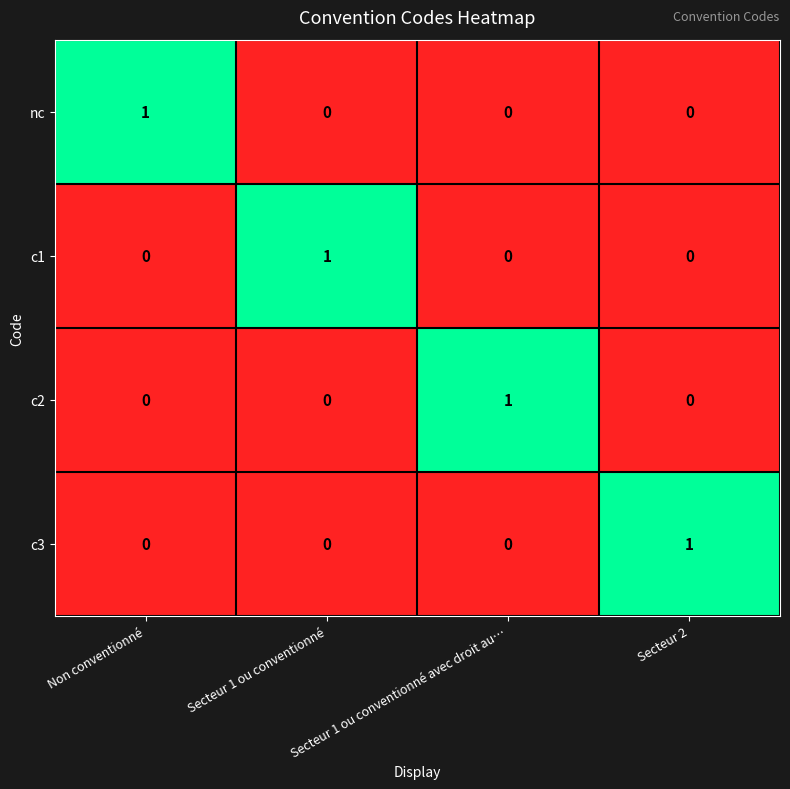

The nc series shows 0 at Non conventionné. True or false?

False